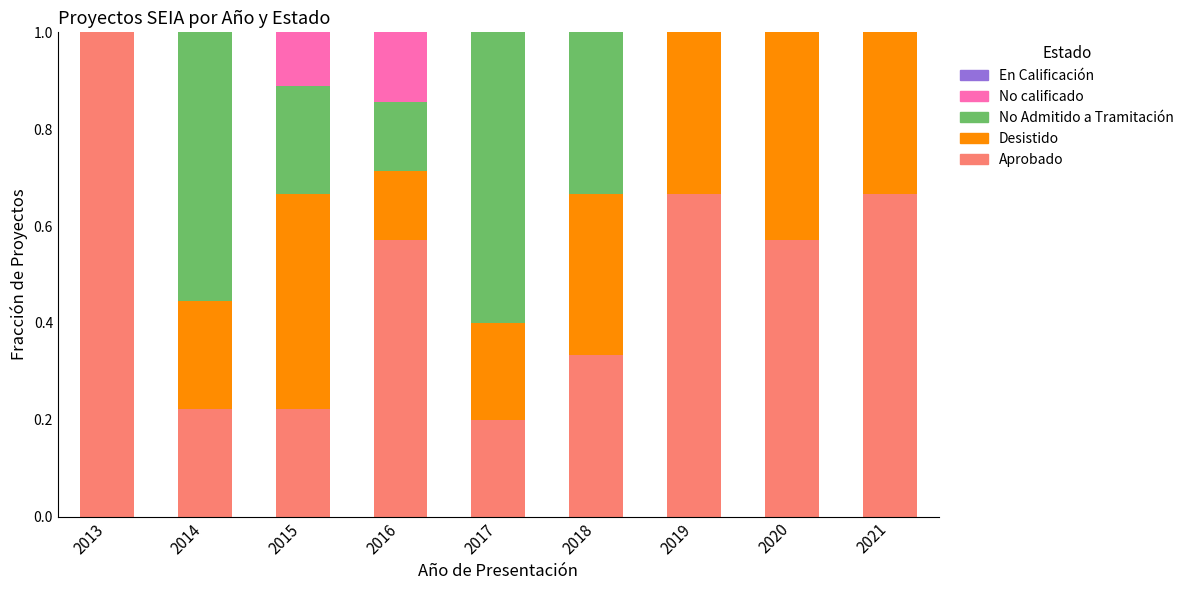

The Aprobado series shows 0.6 at 2016. True or false?

True